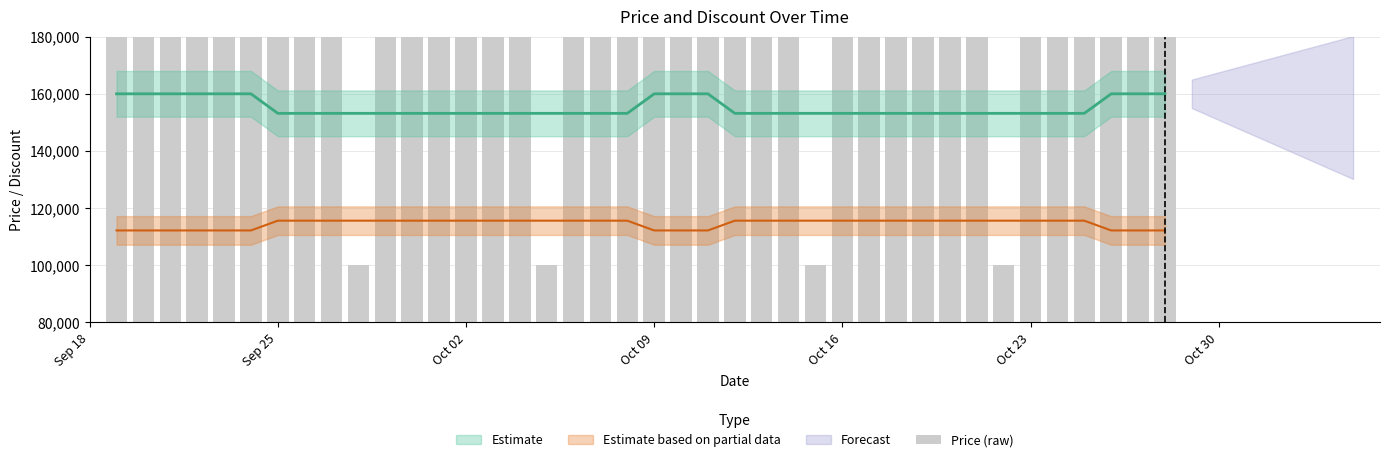

Where is the data nearest to the value 160000?

Sep 18